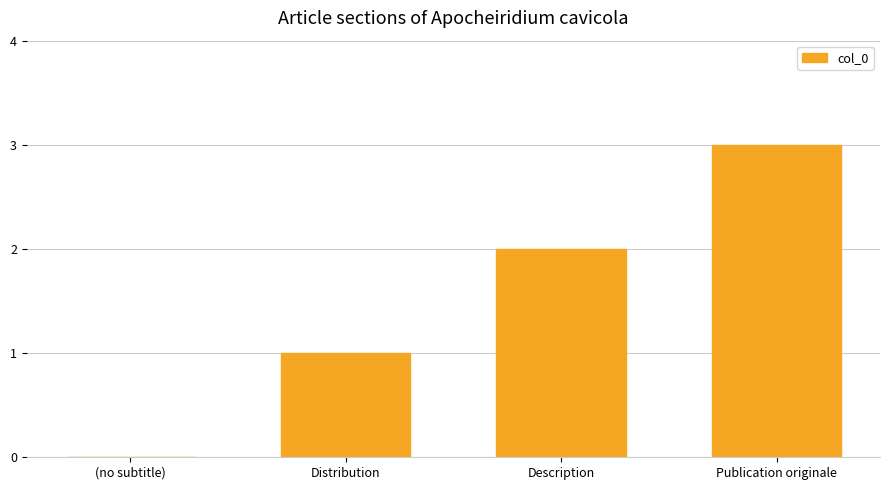

What is the sum of all values?

6